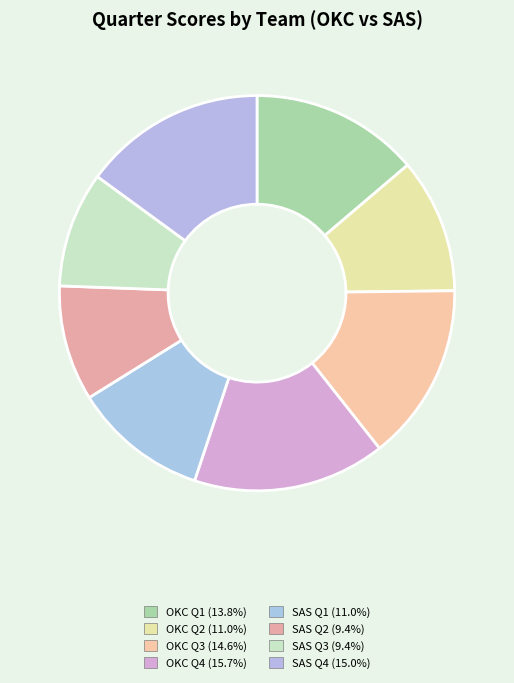

What is the ratio of the value at SAS Q3 to the value at SAS Q4?

0.6